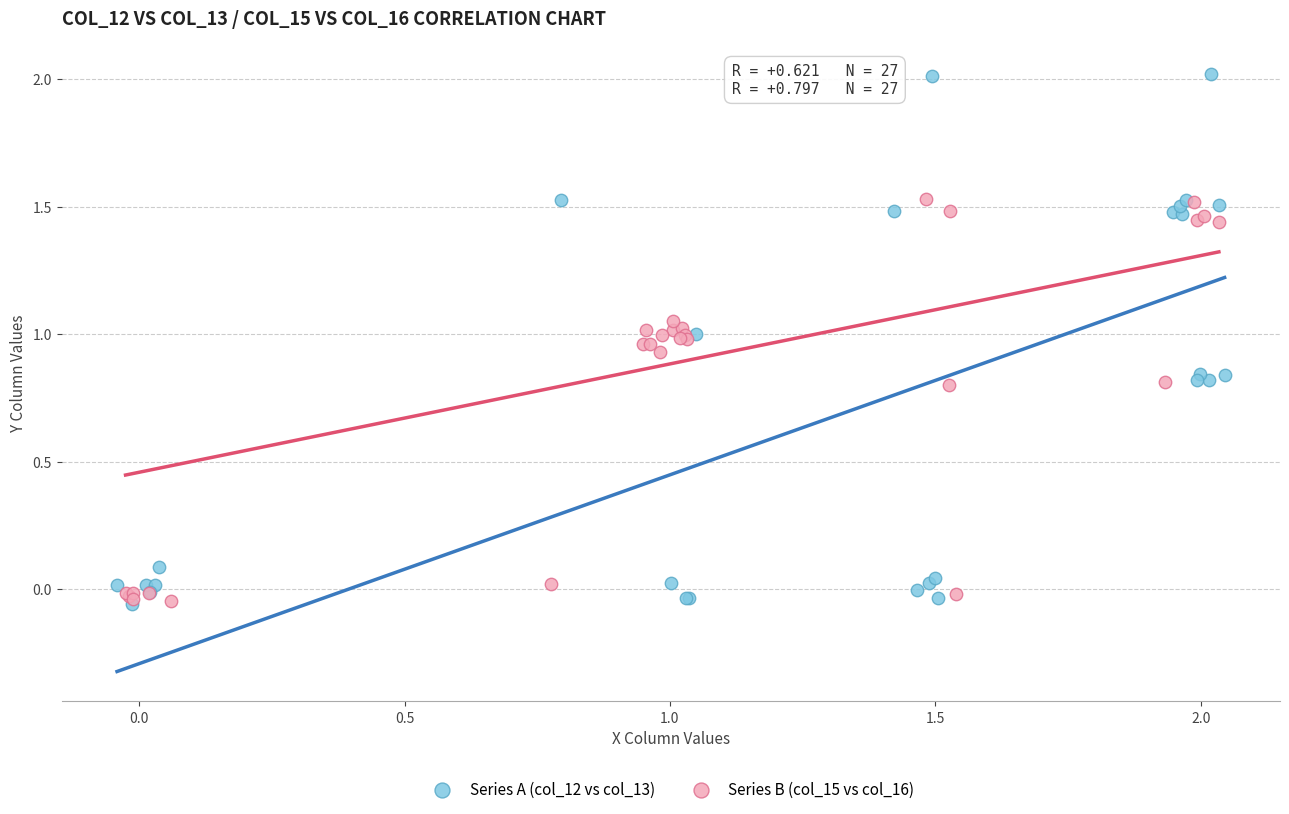

Which series has the largest Y range (max minus min)?

Series A (col_12 vs col_13)